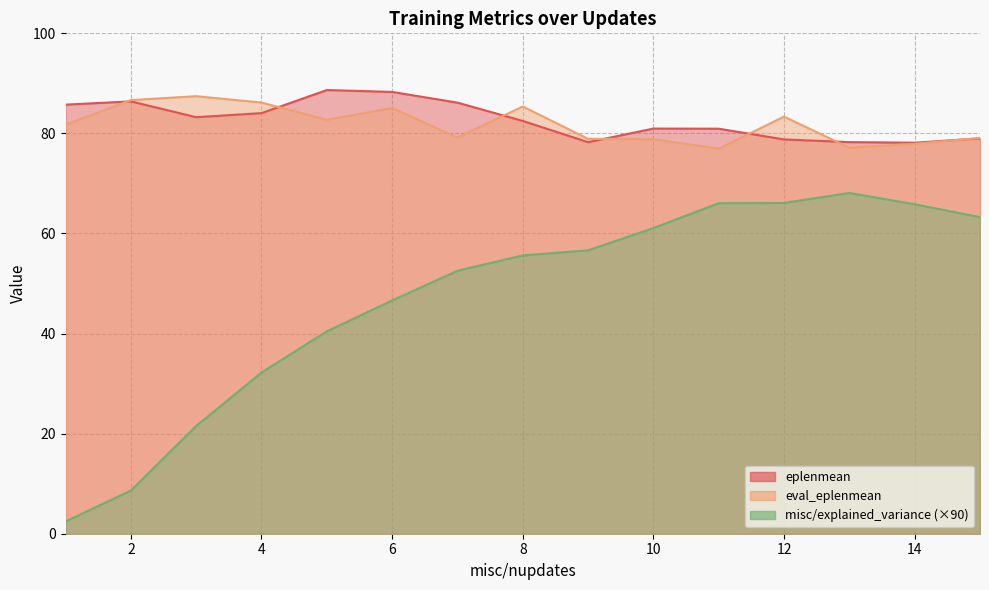

Reading left to right, transcribe all the data shown in this chart.

eplenmean: 85.8	86.4	83.2	84.0	88.7	88.3	86.2	82.5	78.2	81.0	80.9	78.8	78.3	78.1	79.0
eval_eplenmean: 81.8	86.7	87.4	86.2	82.7	85.1	79.2	85.4	78.9	78.8	77.0	83.4	77.1	77.9	79.1
misc/explained_variance: 2.4	8.6	21.5	32.2	40.4	46.6	52.5	55.6	56.6	61.1	66.1	66.1	68.1	65.8	63.3